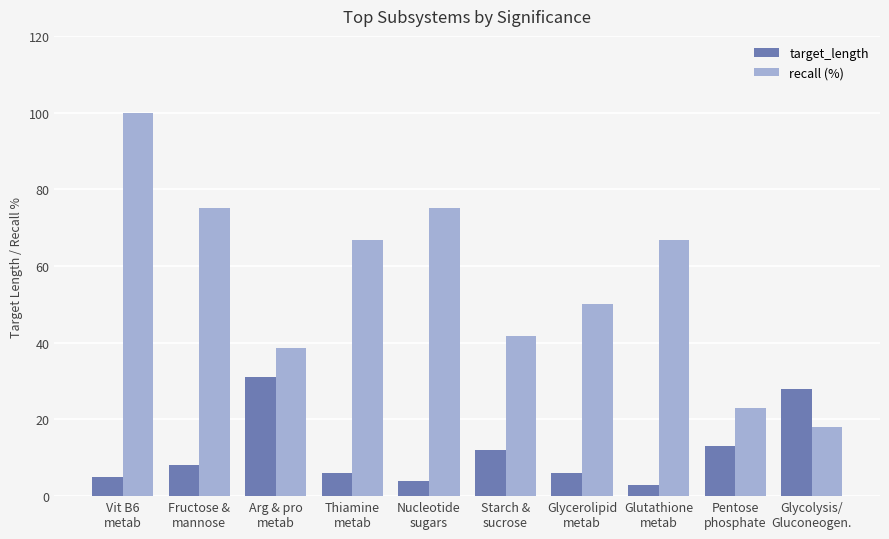

How many values in the recall (%) series exceed 66?

5